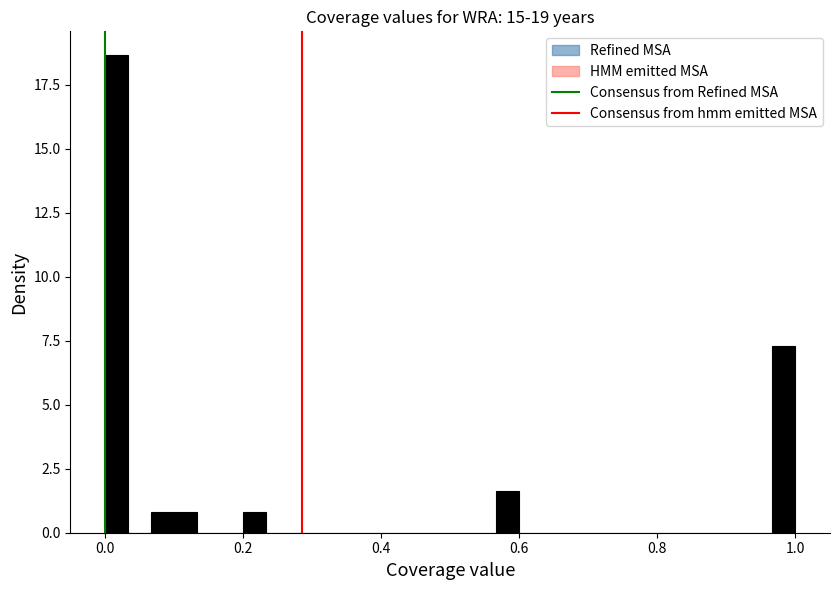

Around what value on the x-axis is the tallest bar? Give the approximate position of its centre, as read against the axis.

0.02